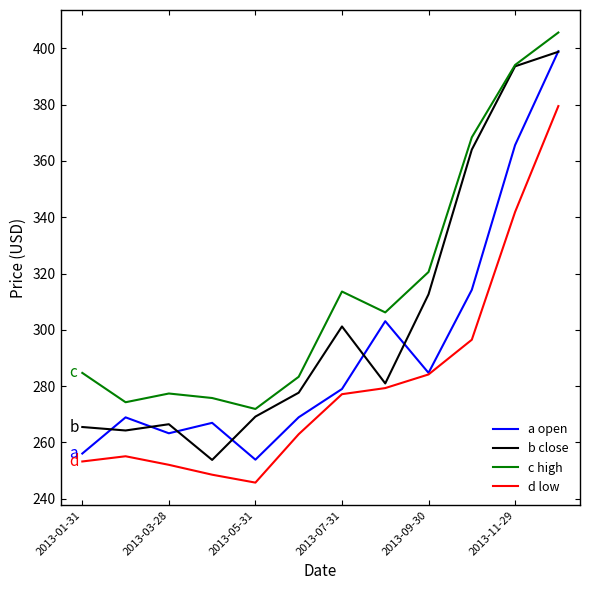

How many values in the d low series are below 277?

6